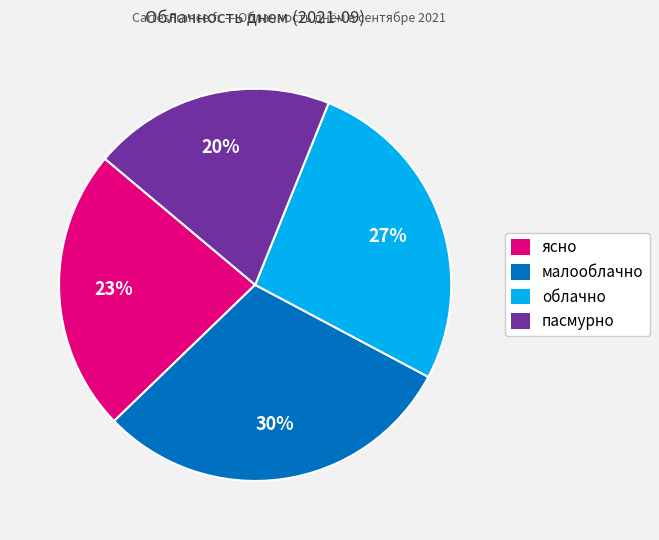

Is облачно the majority of the pie?

No